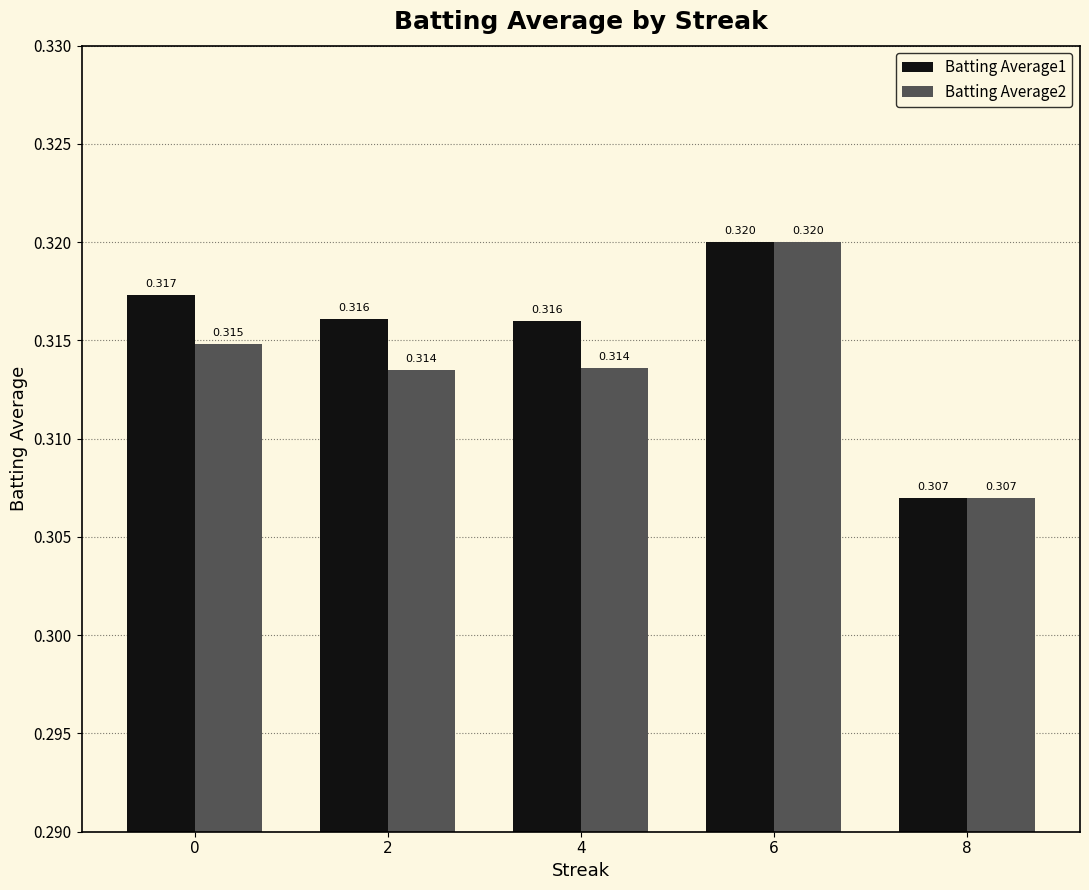

How many bars are there in each group?

2